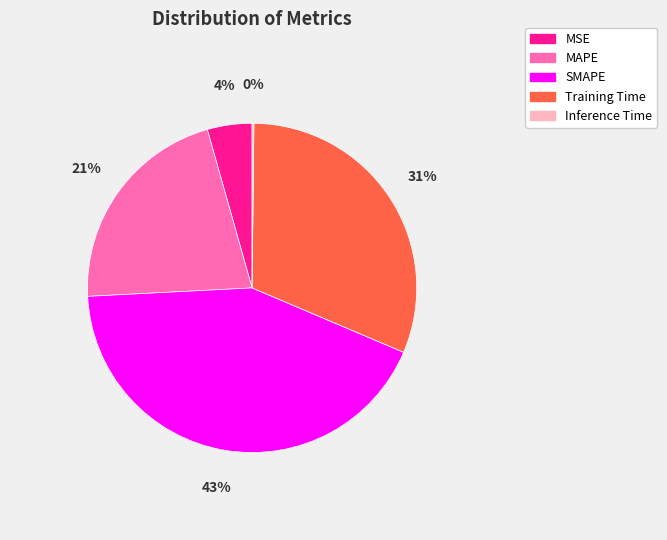

To the nearest percent, what is the average slice percentage?

20%